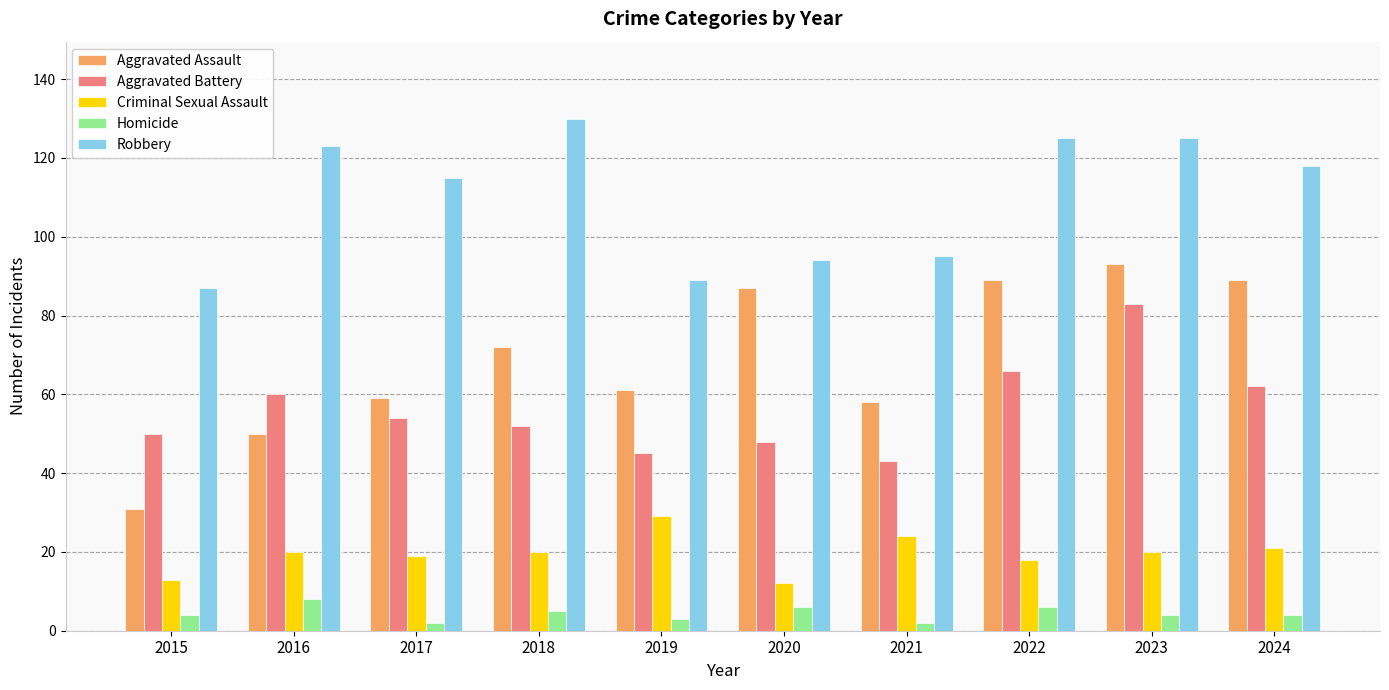

At 2015, list the series in order from largest to smallest.

Robbery, Aggravated Battery, Aggravated Assault, Criminal Sexual Assault, Homicide